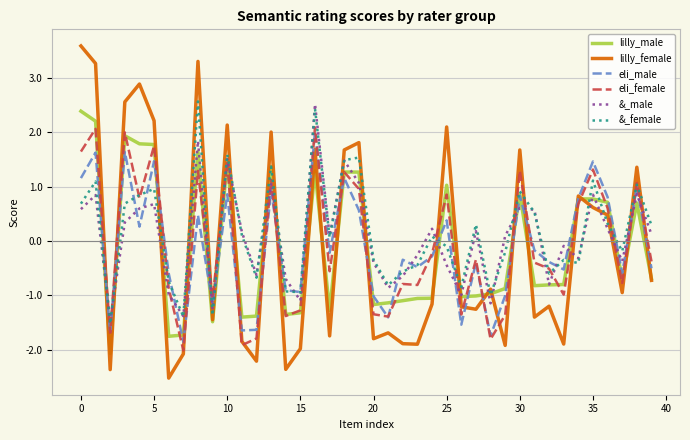

What is the difference between the second highest and minimum values in the lilly_female series?

5.8